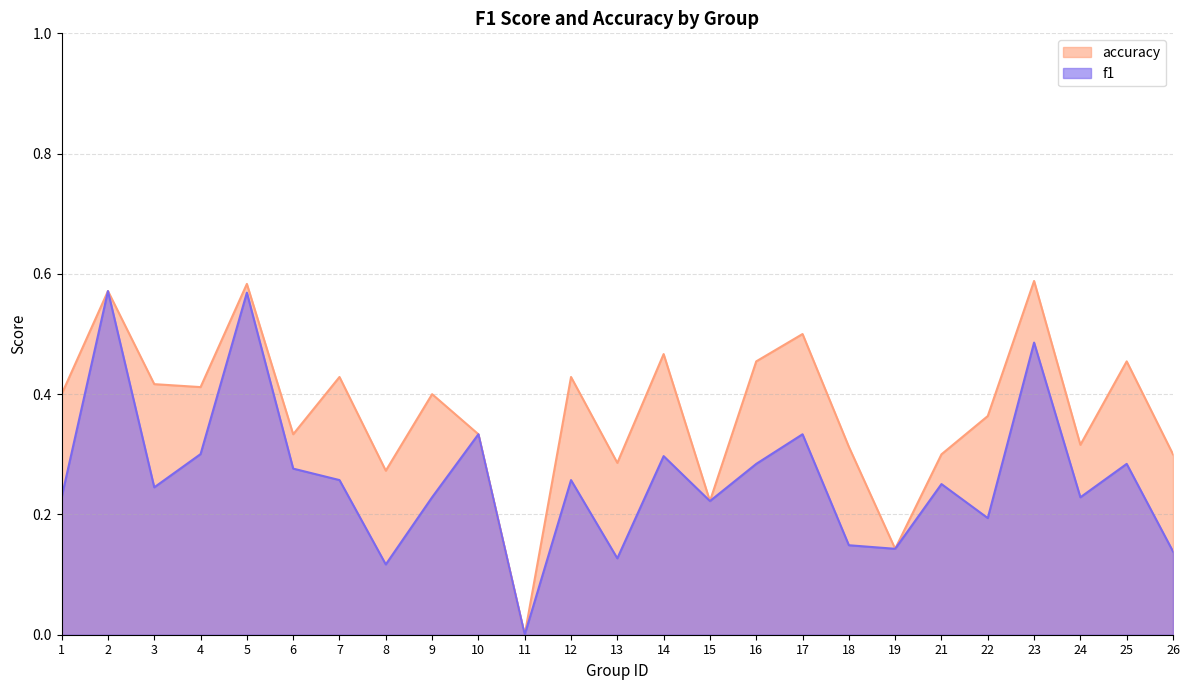

What is the difference between the highest and lowest values at 26?

0.2